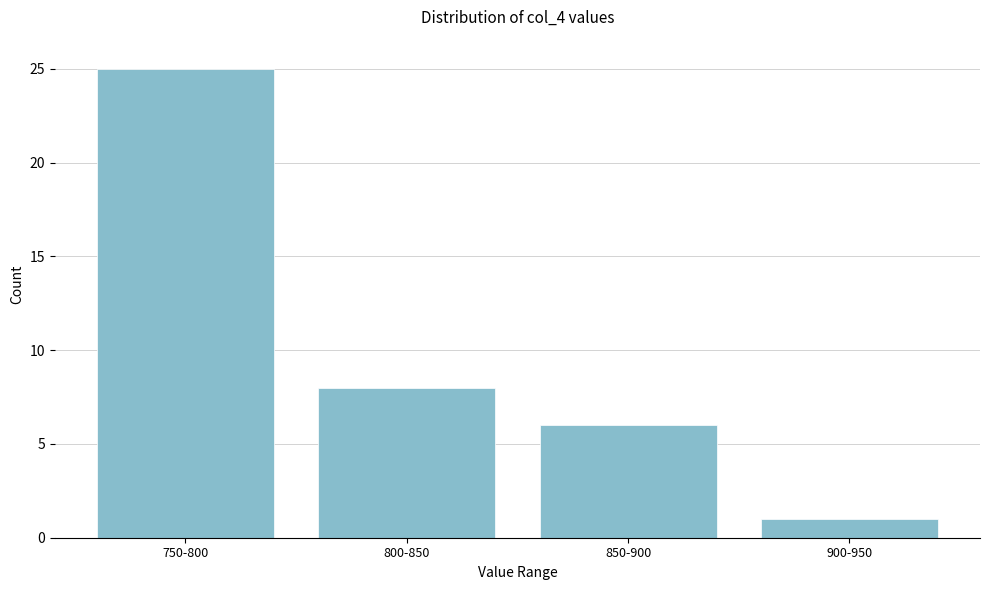

Reading left to right, list all the values displayed in this chart.

750-800=25	800-850=8	850-900=6	900-950=1